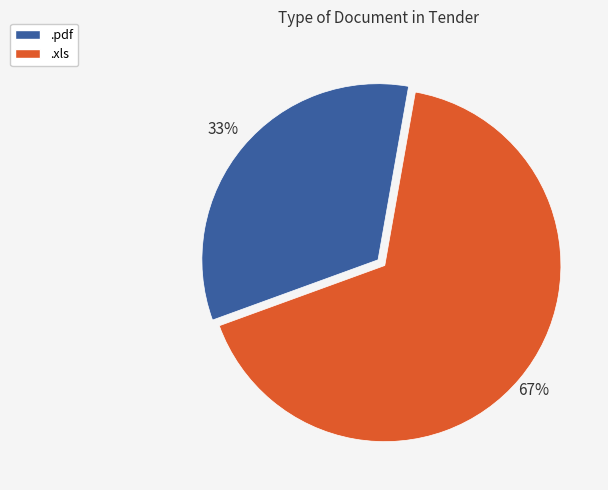

To the nearest percent, what percentage of the pie is .pdf?

33%